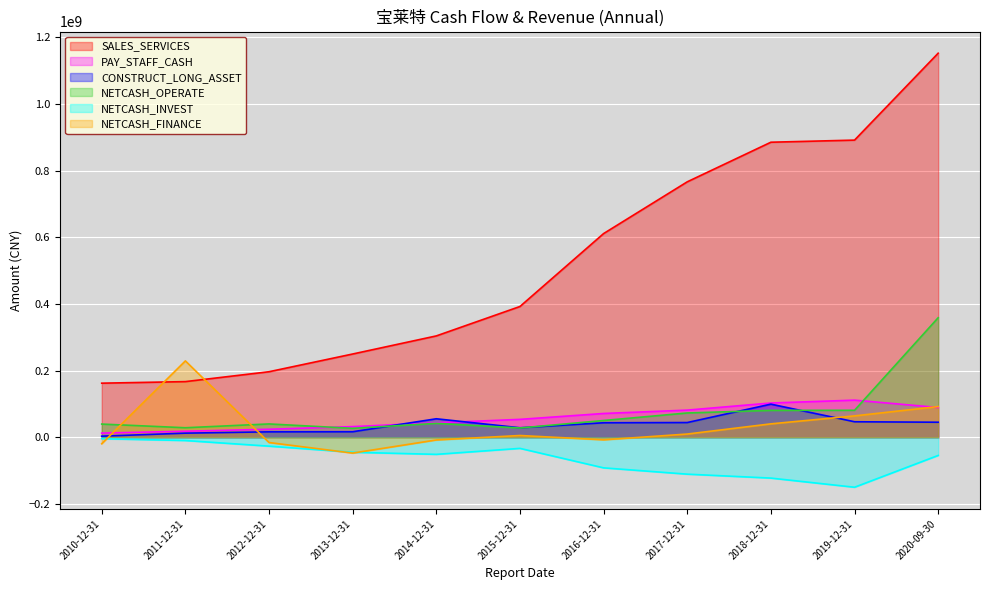

What is the spread (max minus min) of values at 2016-12-31?

702346699.1